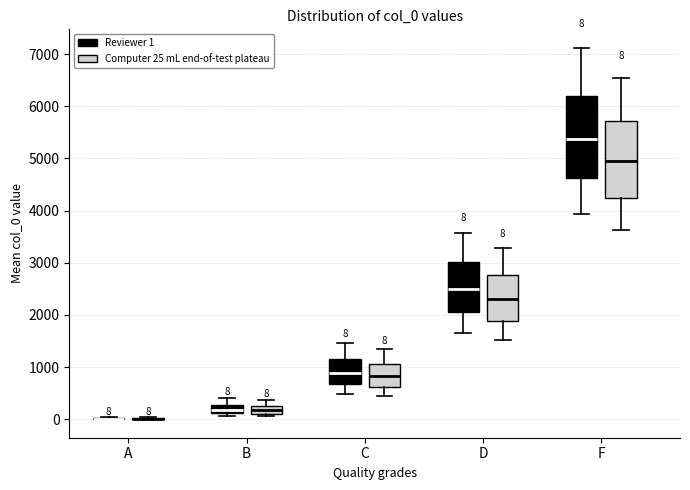

Comparing the boxes themselves (not the whiskers), which one is the tallest?

F (Reviewer 1)